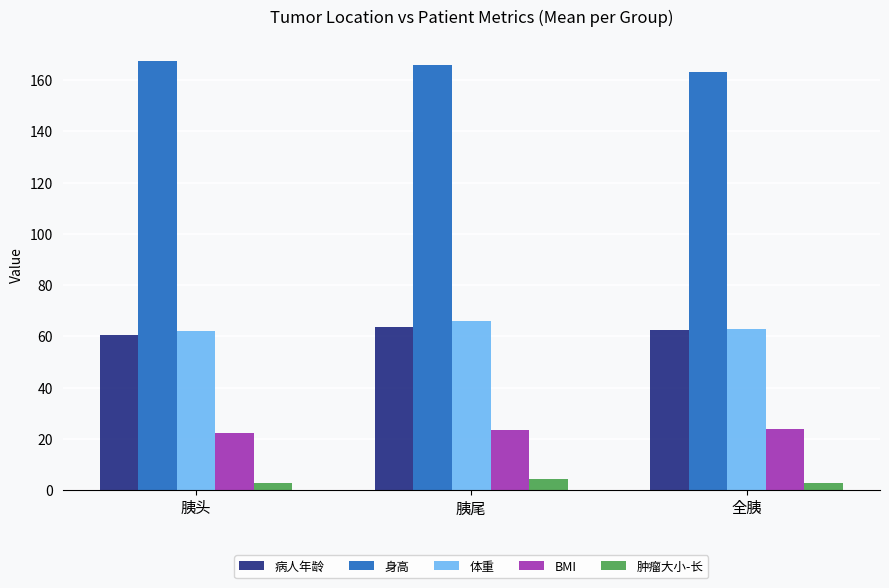

Is it true that 病人年龄 equals 62.3 at 全胰?

True